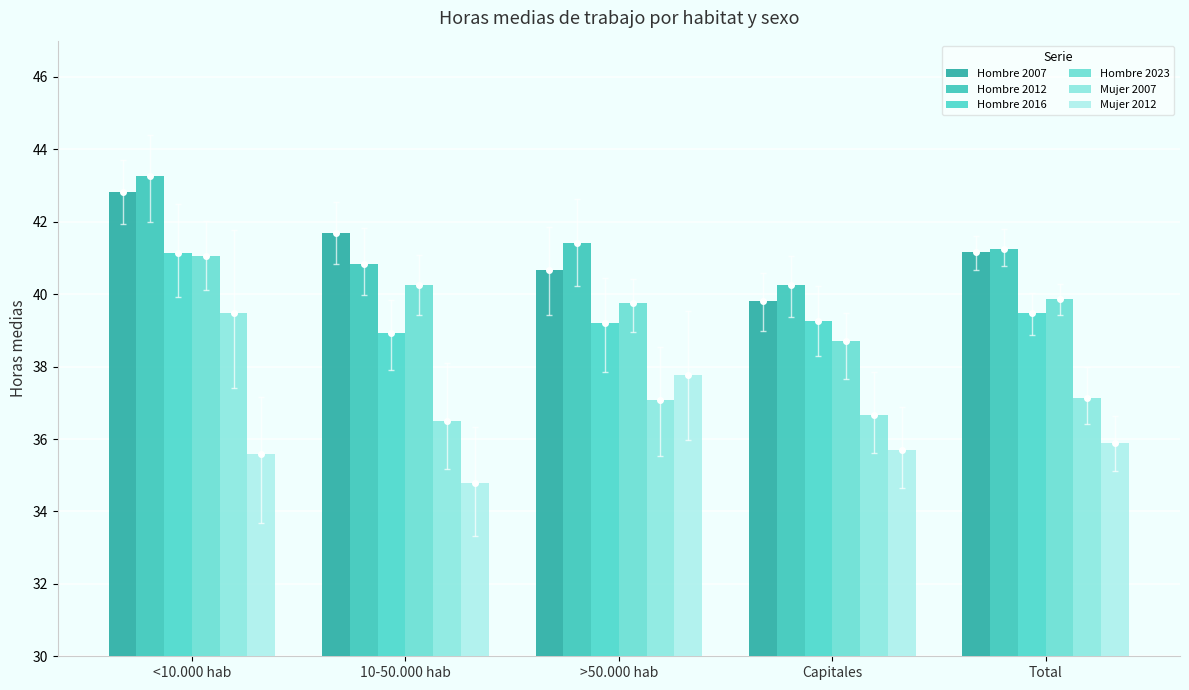

How many bars are there in total?

30